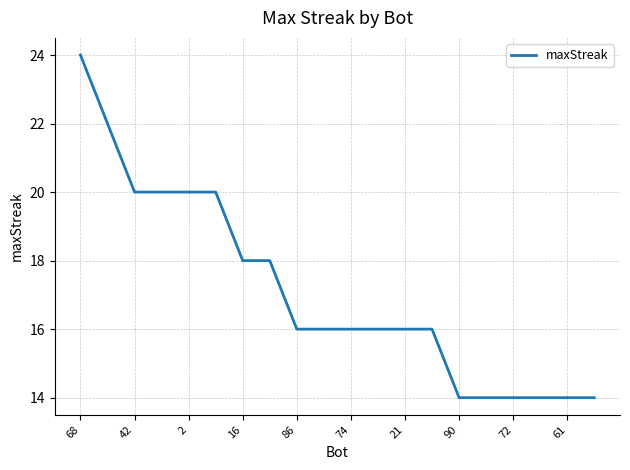

What is the difference between the maximum and minimum values?

10